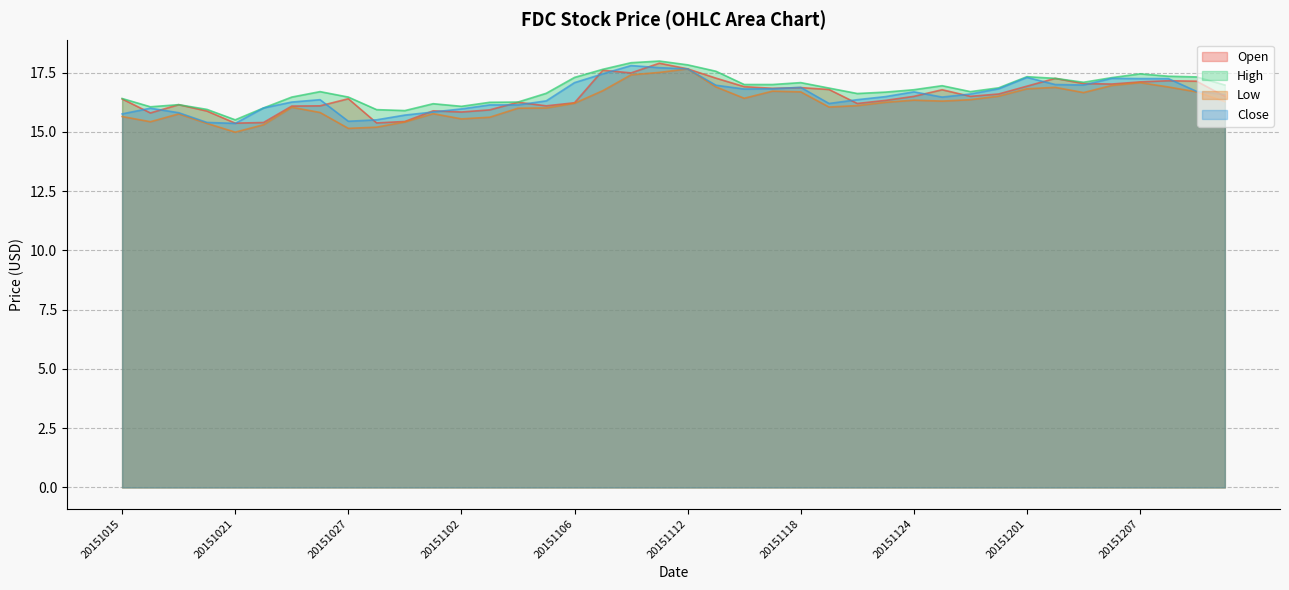

Reading left to right, list all the values displayed in this chart.

Open: 16.4	15.8	16.1	15.9	15.4	15.4	16.1	16.1	16.4	15.4	15.4	15.9	15.8	15.9	16.2	16.1	16.2	17.6	17.5	17.9	17.7	17.3	16.9	16.8	16.9	16.8	16.2	16.3	16.5	16.8	16.5	16.6	16.9	17.3	17.0	17.0	17.1	17.2	17.1	16.5
High: 16.4	16.1	16.1	15.9	15.5	16.0	16.5	16.7	16.5	15.9	15.9	16.2	16.1	16.2	16.3	16.6	17.3	17.6	17.9	18.0	17.8	17.6	17.0	17.0	17.1	16.9	16.6	16.7	16.8	16.9	16.7	16.9	17.3	17.3	17.1	17.3	17.4	17.4	17.3	17.0
Low: 15.7	15.4	15.8	15.4	15.0	15.3	16.0	15.8	15.2	15.2	15.4	15.8	15.6	15.6	16.0	16.0	16.2	16.7	17.4	17.5	17.7	16.9	16.4	16.7	16.7	16.1	16.1	16.2	16.3	16.3	16.4	16.5	16.8	16.9	16.7	17.0	17.1	16.9	16.7	16.3
Close: 15.8	16.0	15.8	15.4	15.4	16.0	16.3	16.4	15.4	15.5	15.7	15.8	16.0	16.1	16.1	16.3	17.1	17.4	17.8	17.7	17.7	17.0	16.8	16.8	16.9	16.2	16.4	16.5	16.7	16.5	16.6	16.8	17.3	17.0	17.0	17.3	17.2	17.2	16.7	16.6